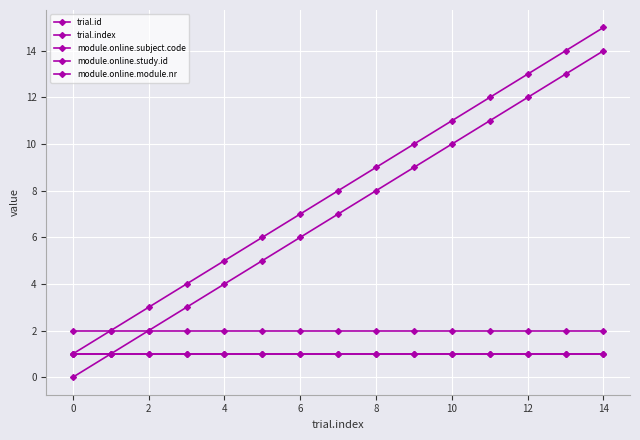

How many distinct data groups are displayed?

5